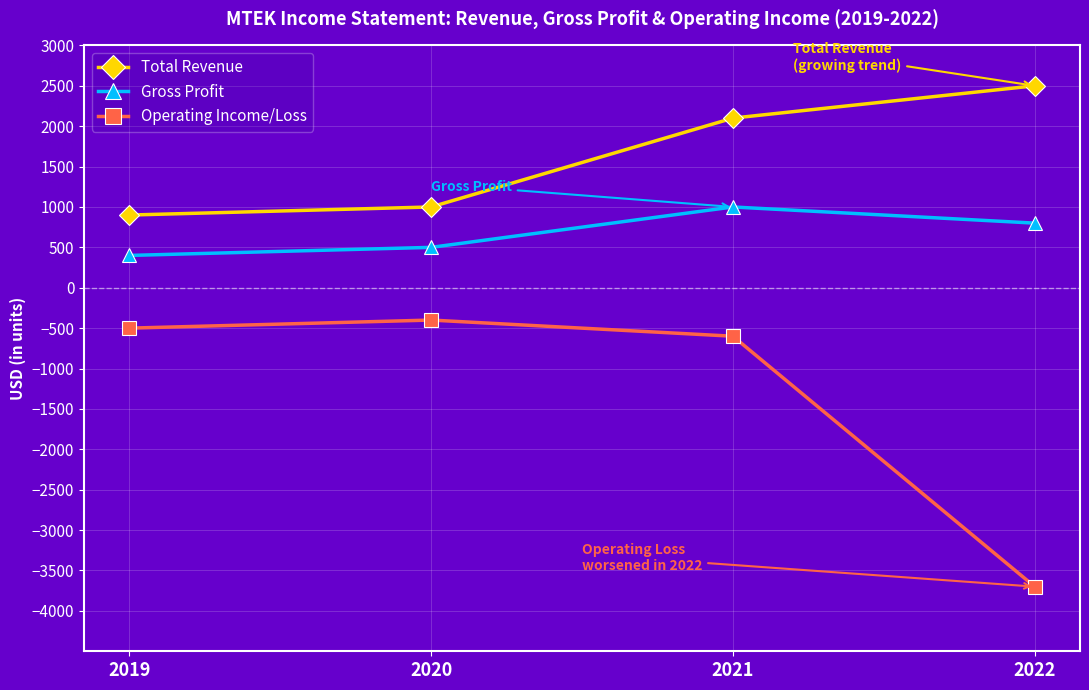

What is the difference between the maximum and minimum values in the Total Revenue series?

1600